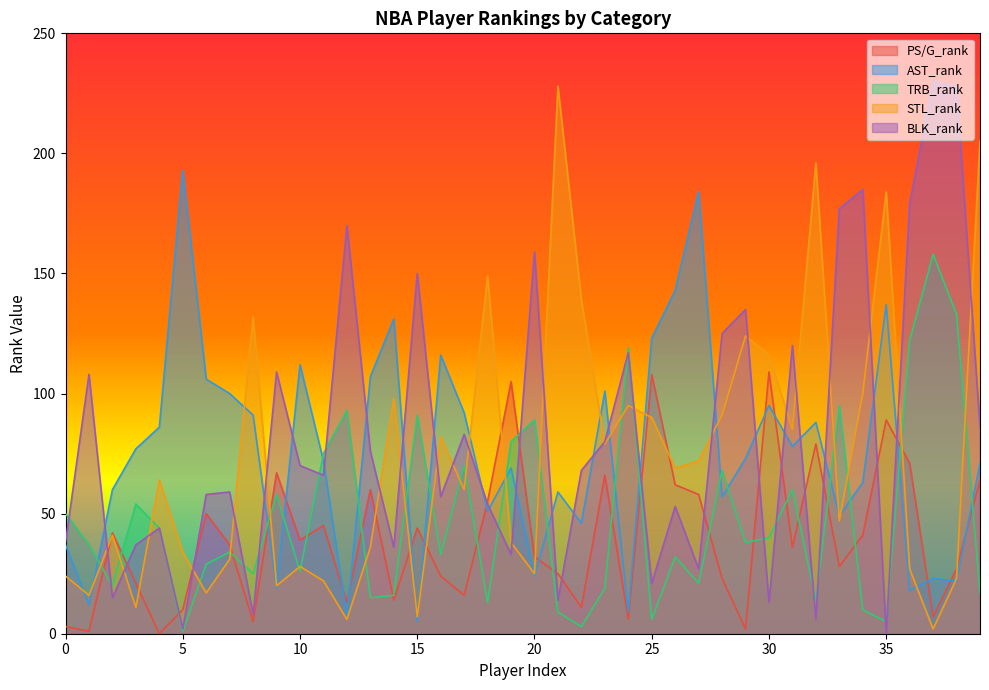

How many intersections are there between STL_rank and AST_rank?

17